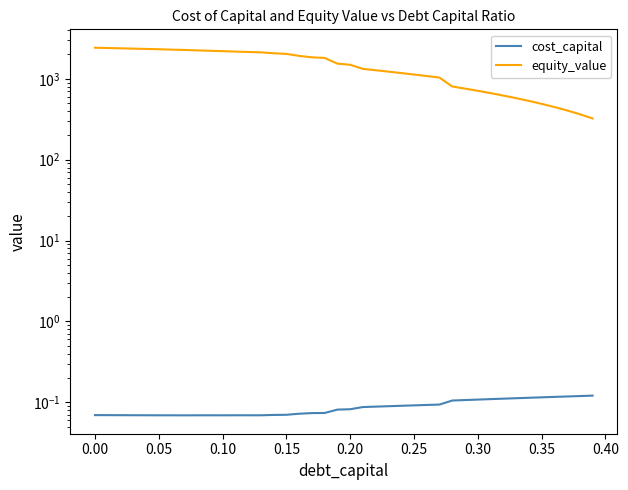

True or false: cost_capital and equity_value cross at least once.

False